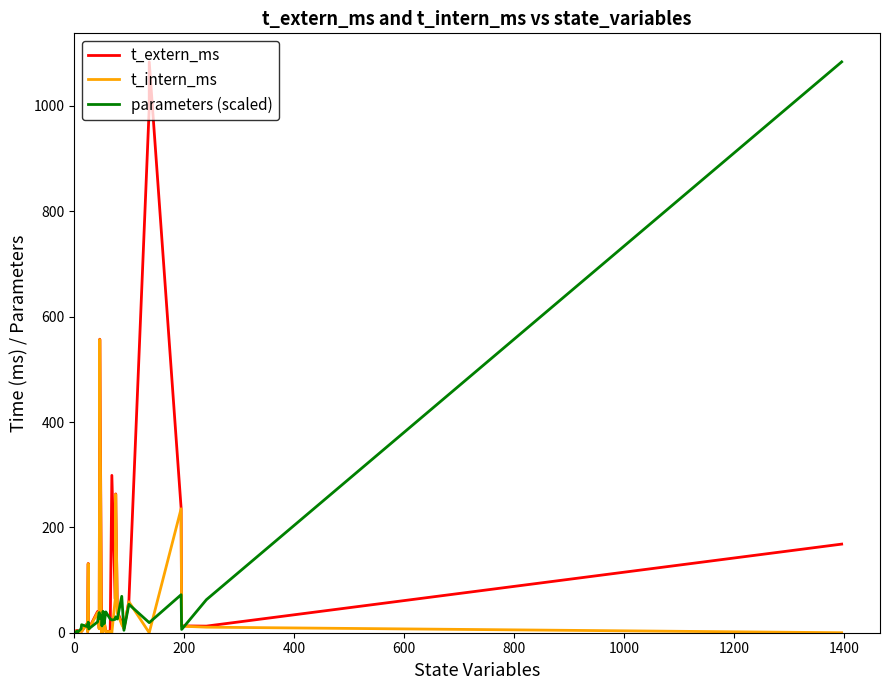

The t_extern_ms series shows 404.4 at 27. True or false?

False